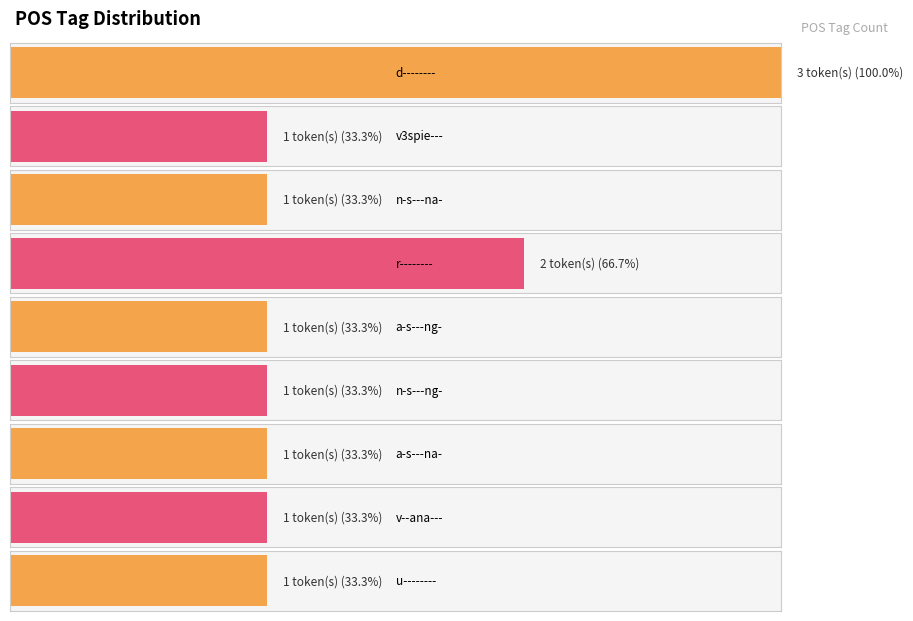

Reading left to right, list all the values displayed in this chart.

d--------=3	v3spie---=1	n-s---na-=1	r--------=2	a-s---ng-=1	n-s---ng-=1	a-s---na-=1	v--ana---=1	u--------=1